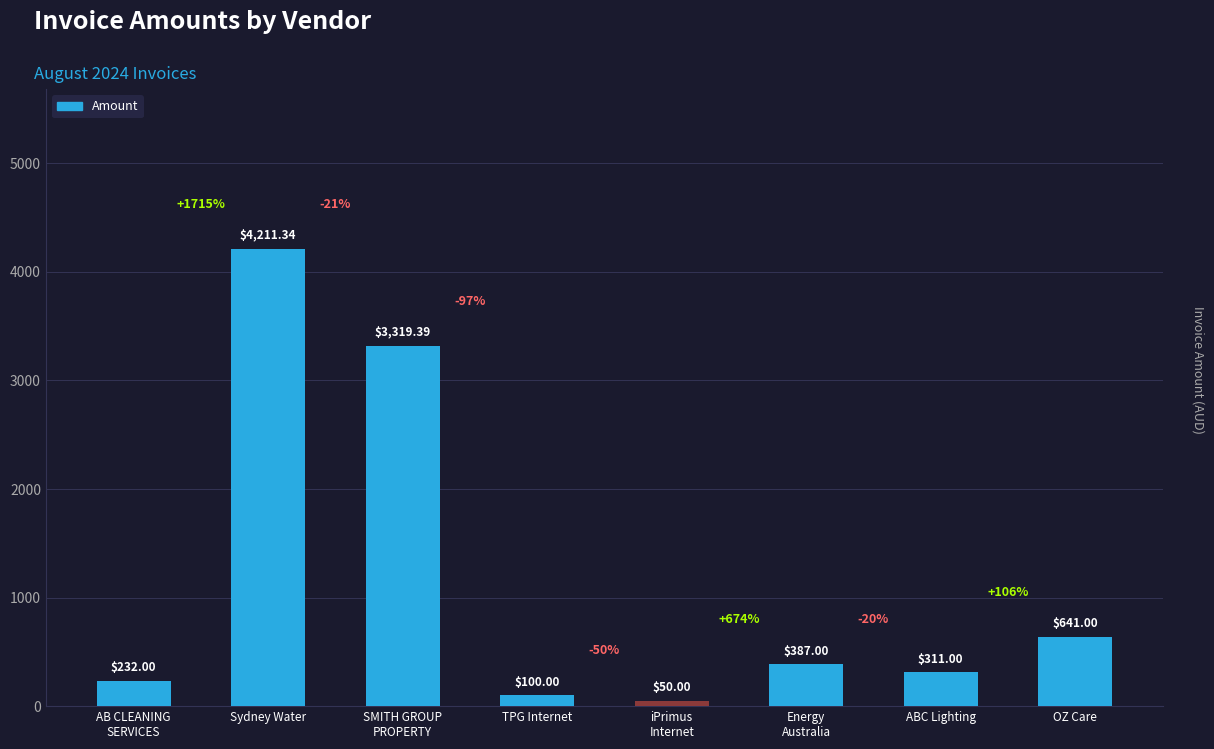

What is the average value?

1156.5